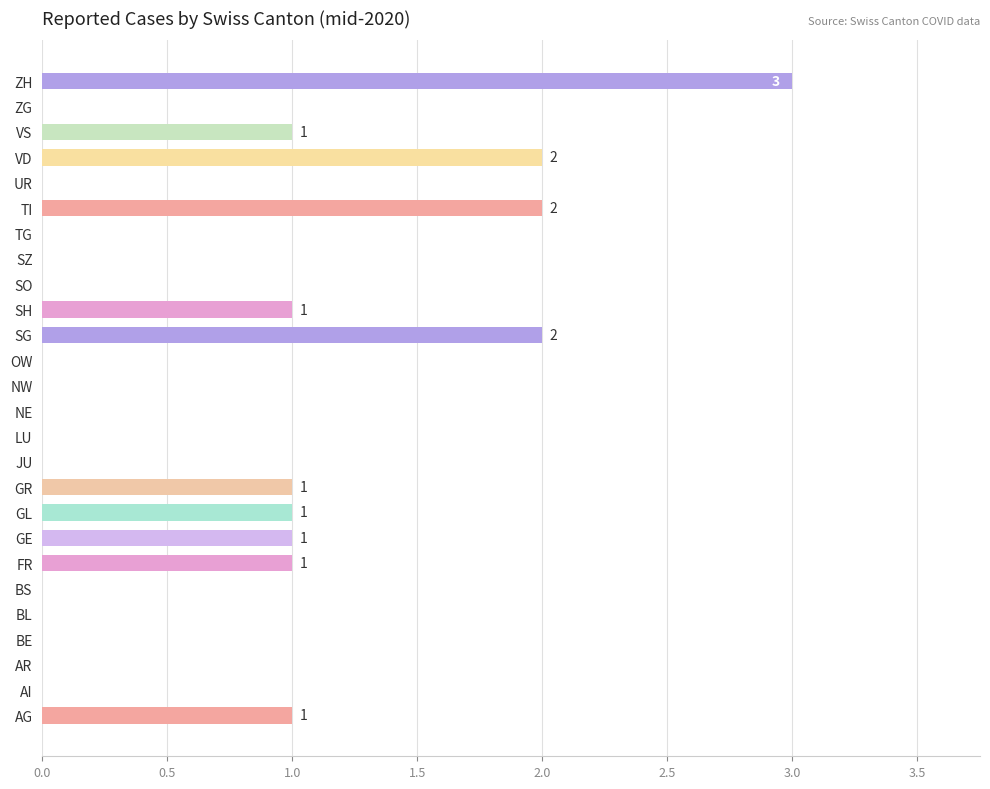

Approximately how many times larger is the value at TI compared to VD?

1.0